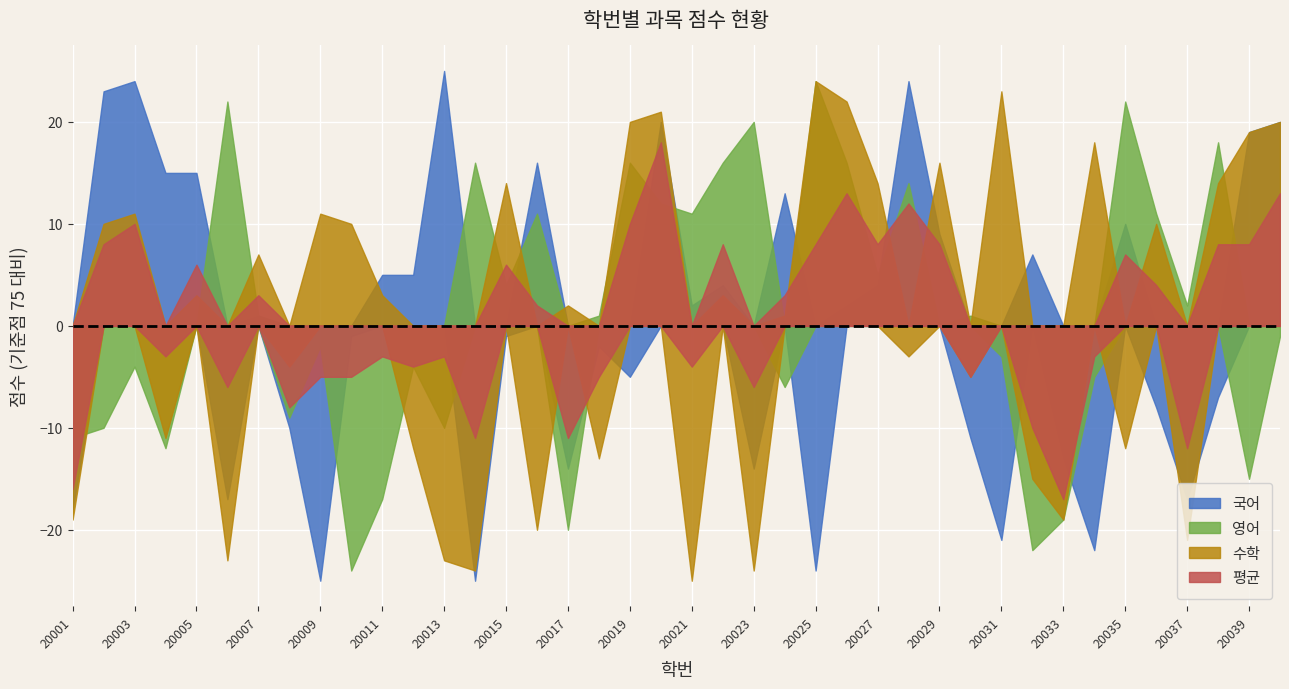

What is the difference between the maximum and minimum values in the 평균 series?

35